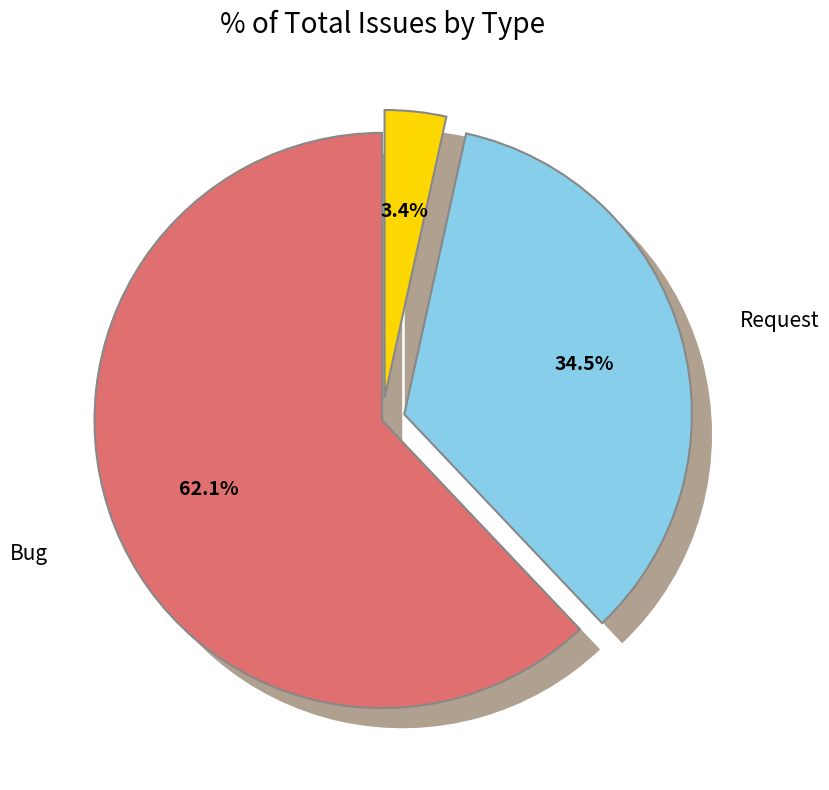

What percentage is the Request slice, to the nearest percent?

34%